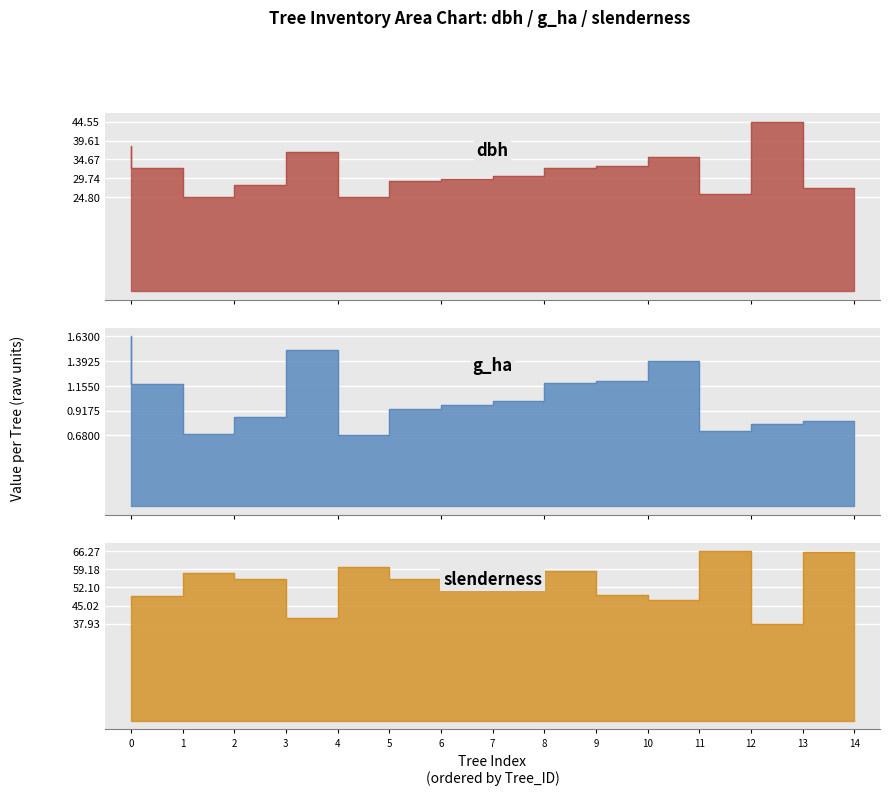

List the series in order of their overall mean, lowest first.

g_ha, dbh, slenderness